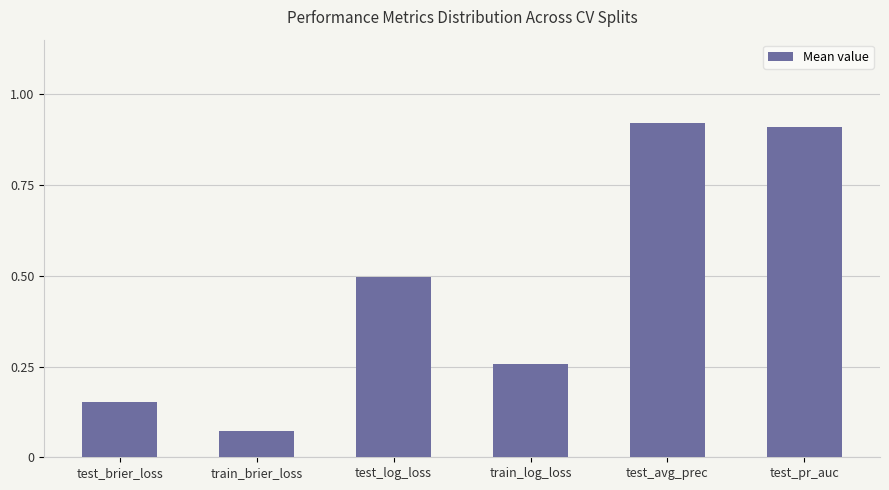

Are the bars grouped side by side (vs. stacked)?

No